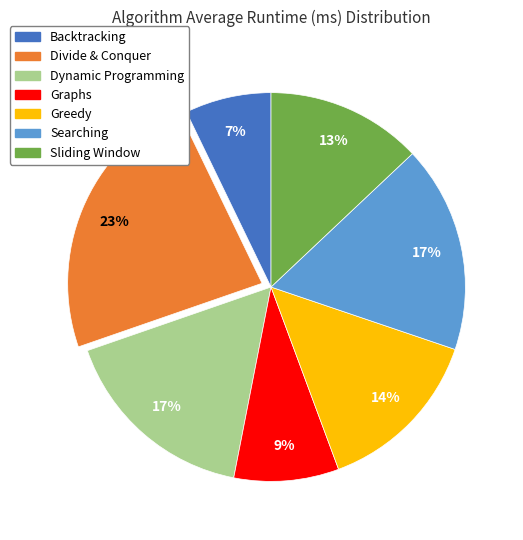

What is the ratio of the value at Graphs to the value at Dynamic Programming?

0.5